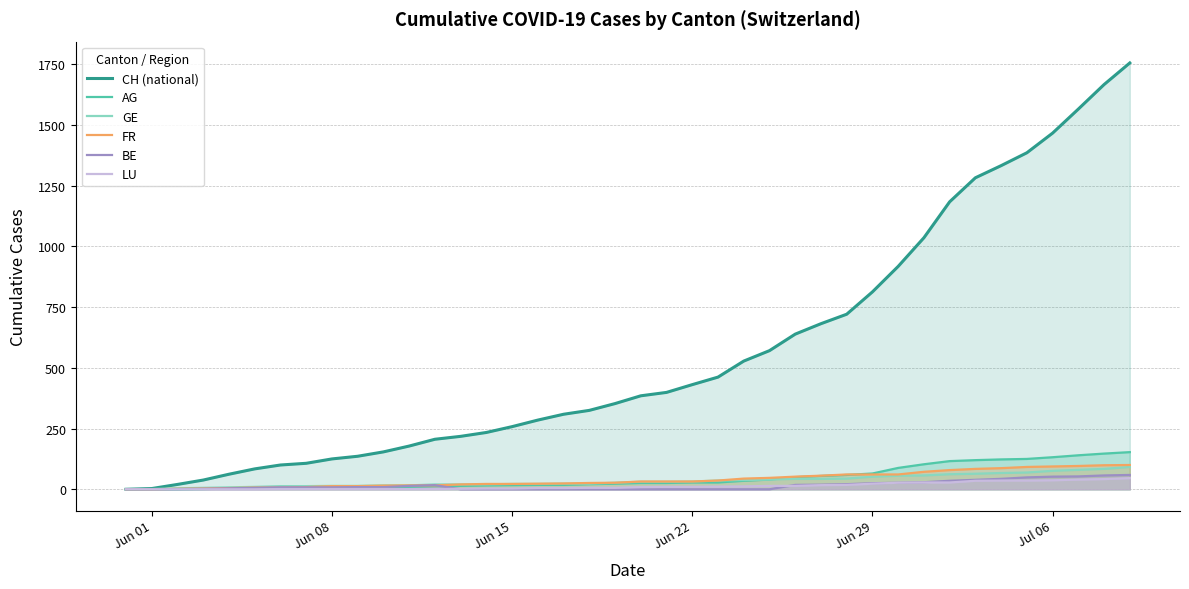

At how many categories does at least one series exceed 675?

13